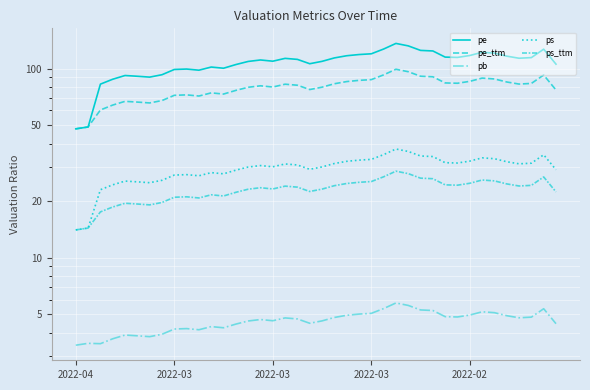

What is the difference between the maximum and second lowest values in the pe series?

86.7